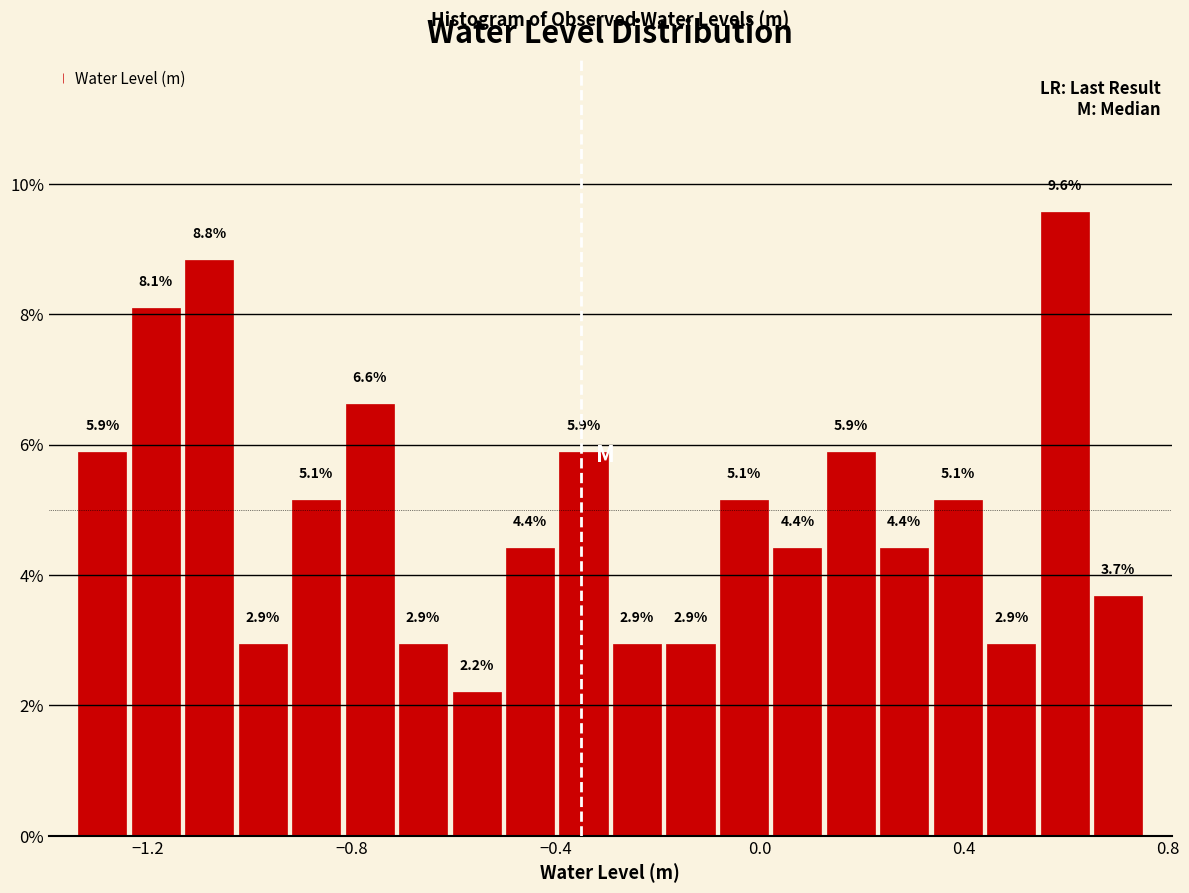

Around what value on the x-axis is the tallest bar? Give the approximate position of its centre, as read against the axis.

0.60